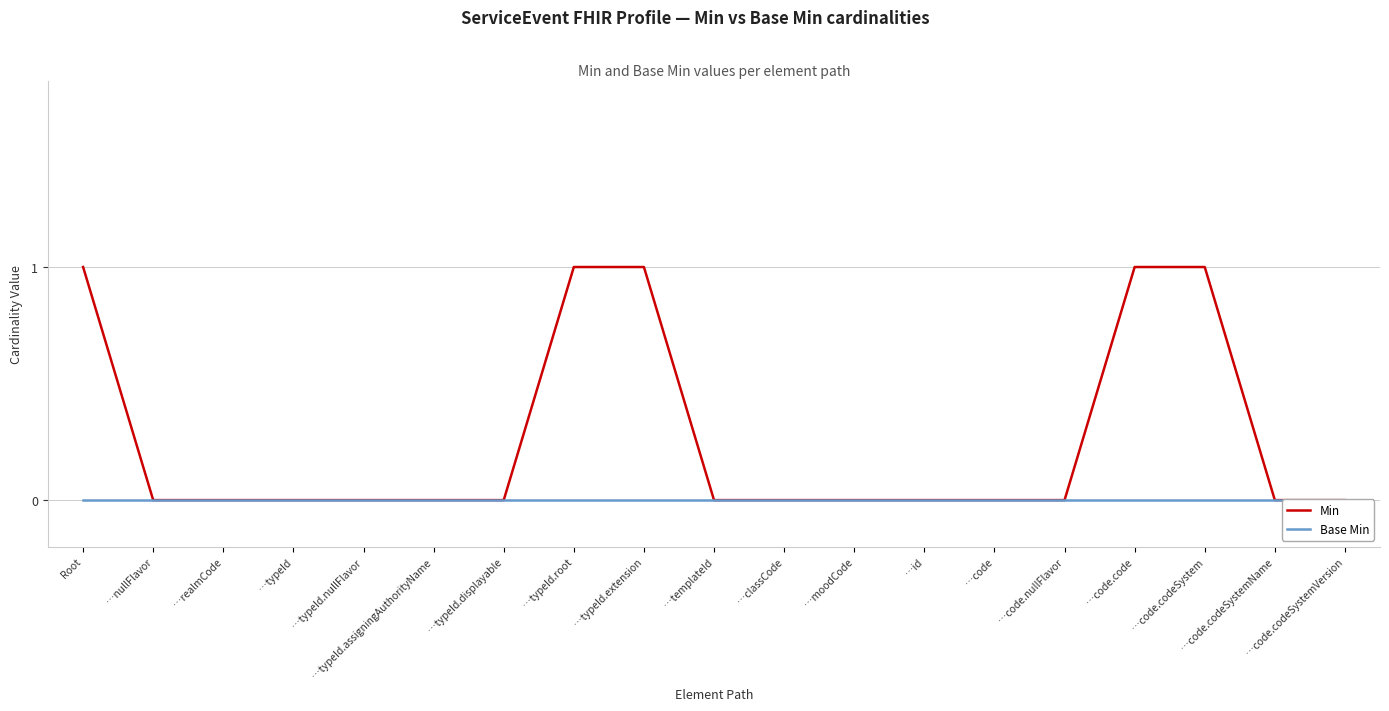

What is the label of the 9th point from the left?

…typeId.extension